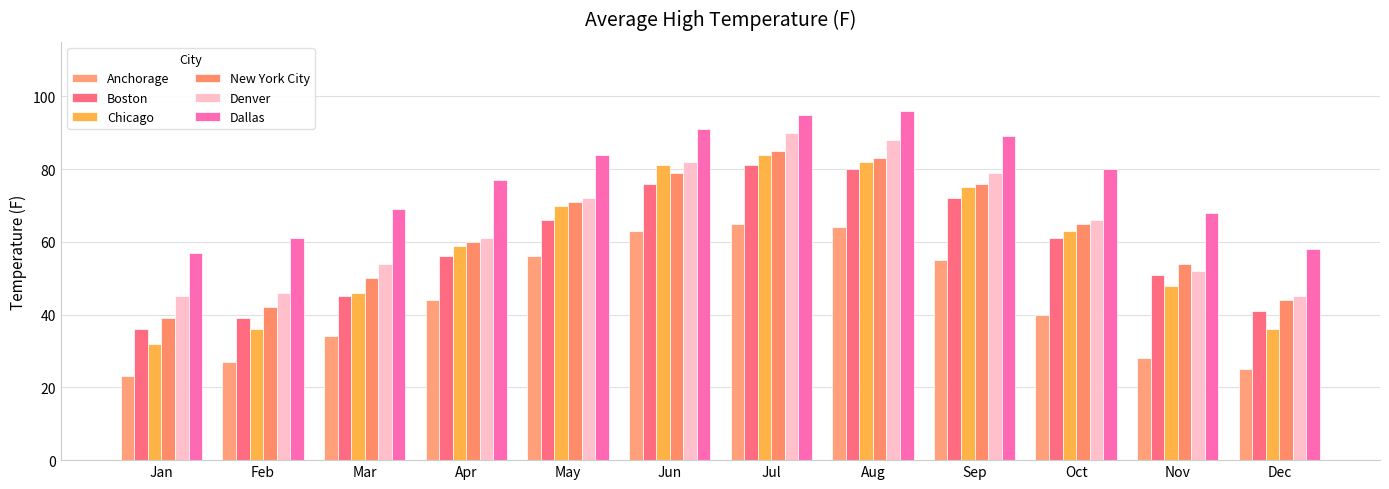

List the series in order of their peak value, lowest first.

Anchorage, Boston, Chicago, New York City, Denver, Dallas